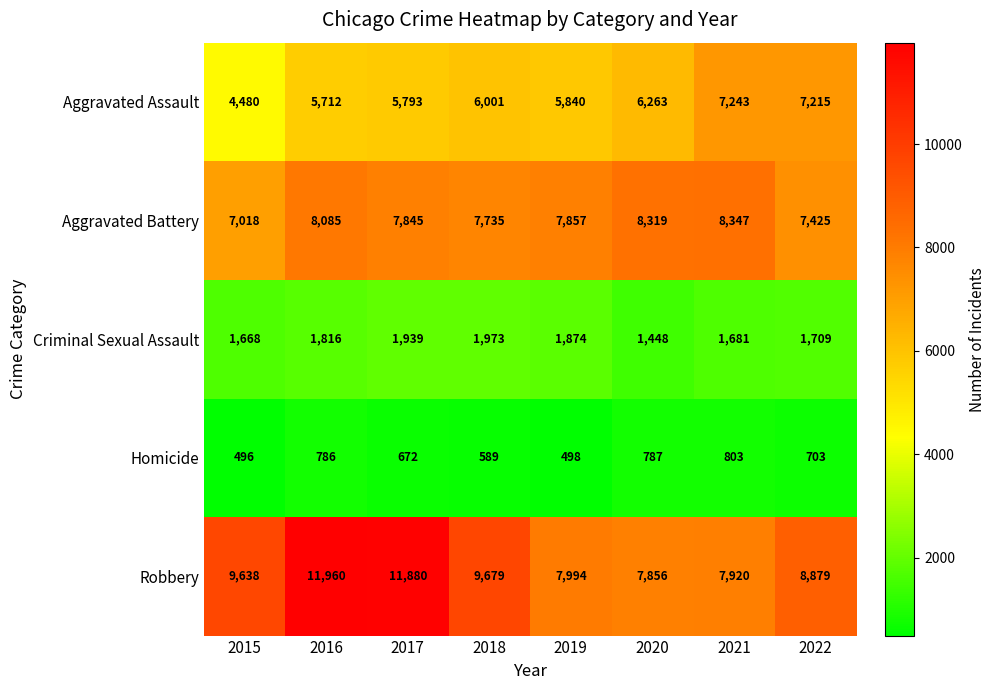

What is the smallest value displayed?

496